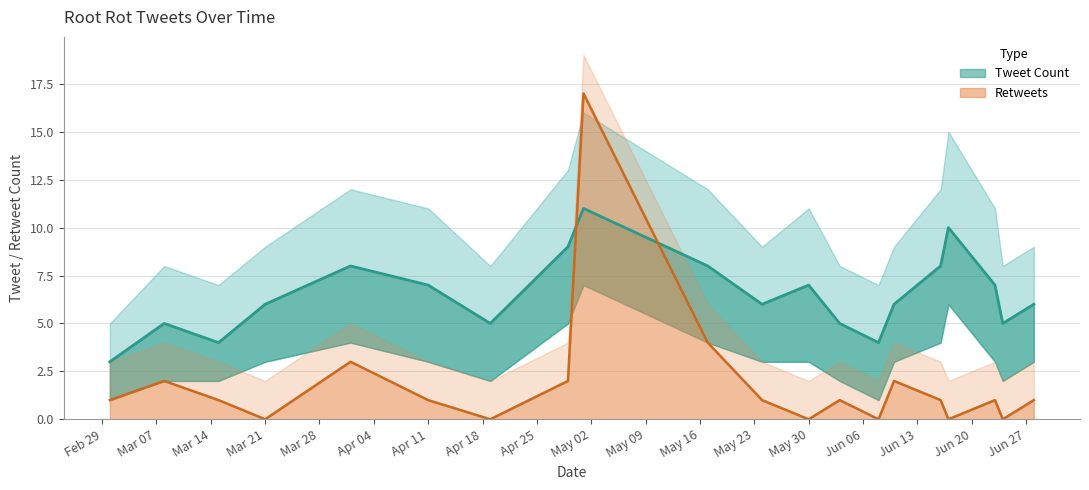

What position from the left is 2016-04-01?

5